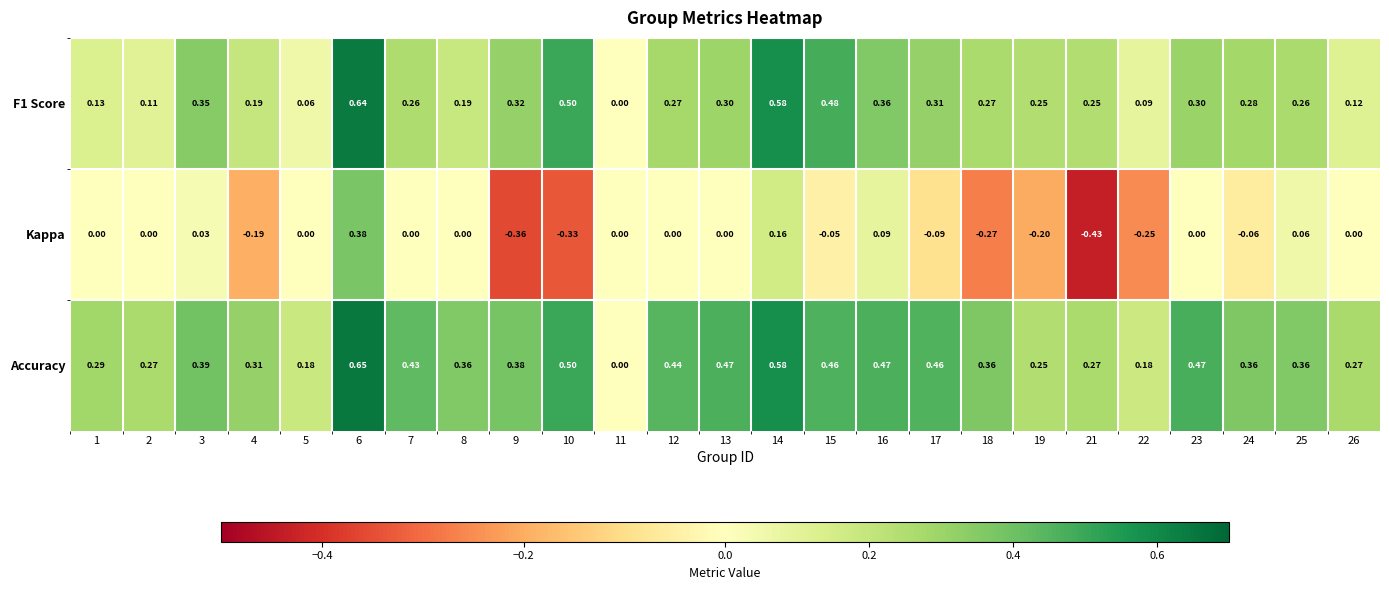

At which category is the sum across all series the highest?

6